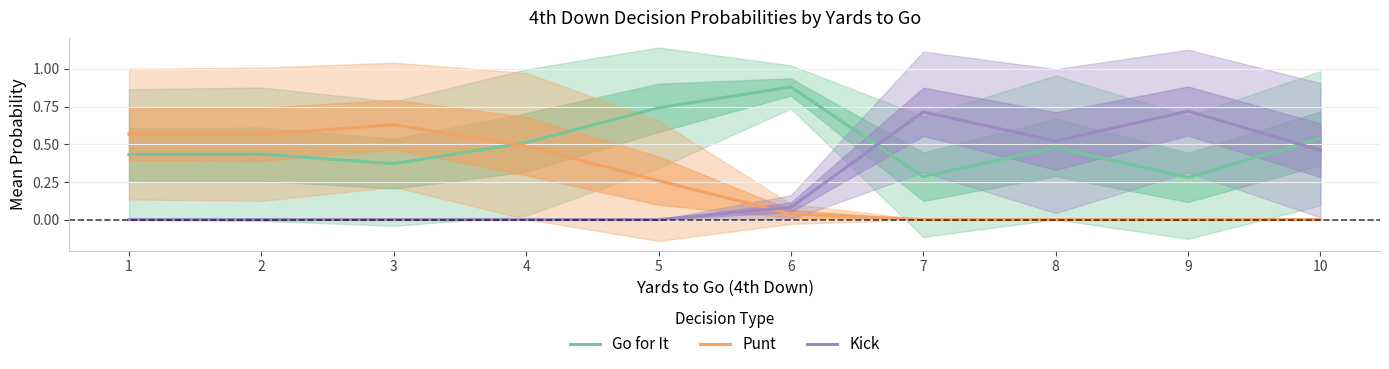

True or false: Kick has more than 0 interior local peaks.

True